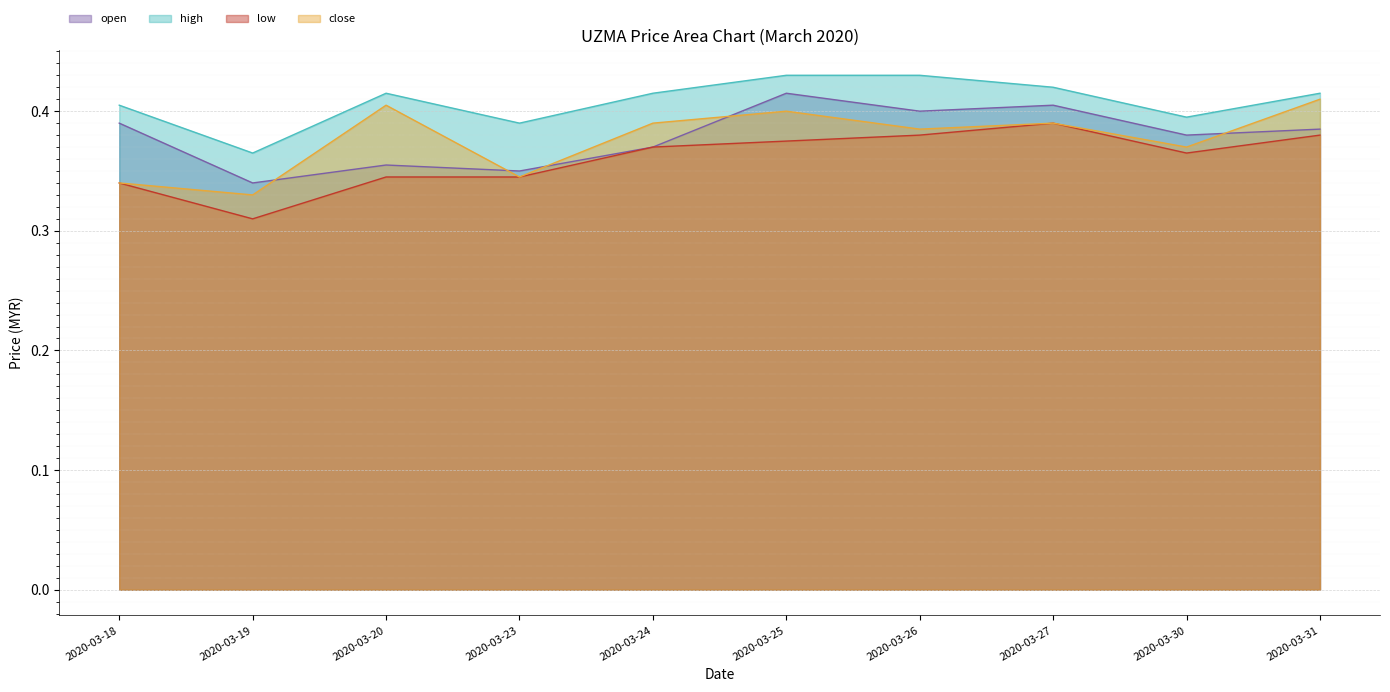

True or false: close has a value of 0.5 at 2020-03-24.

False